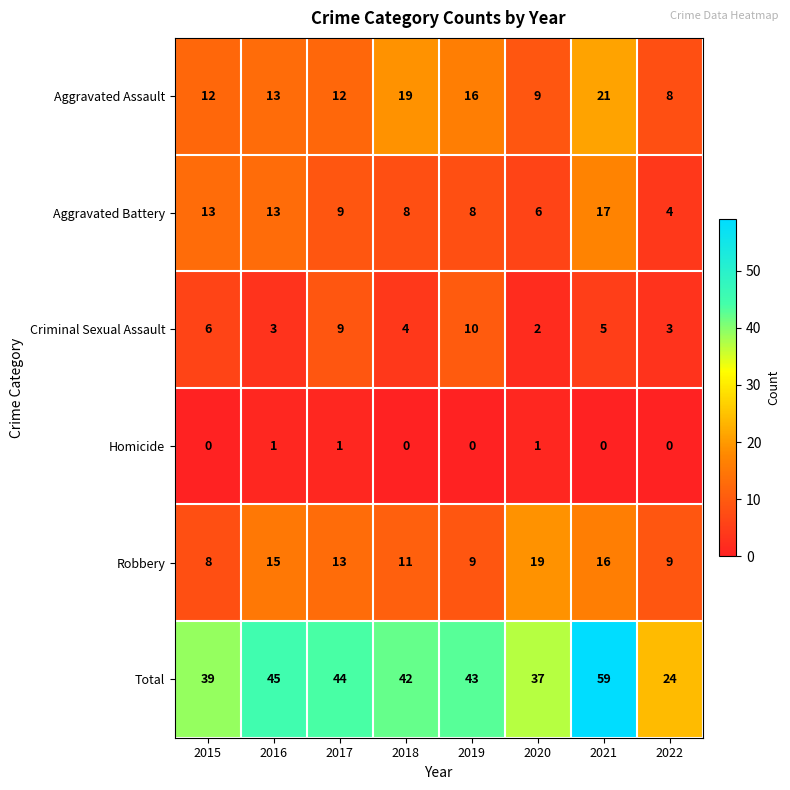

True or false: Robbery has a value of 16 at 2021.

True